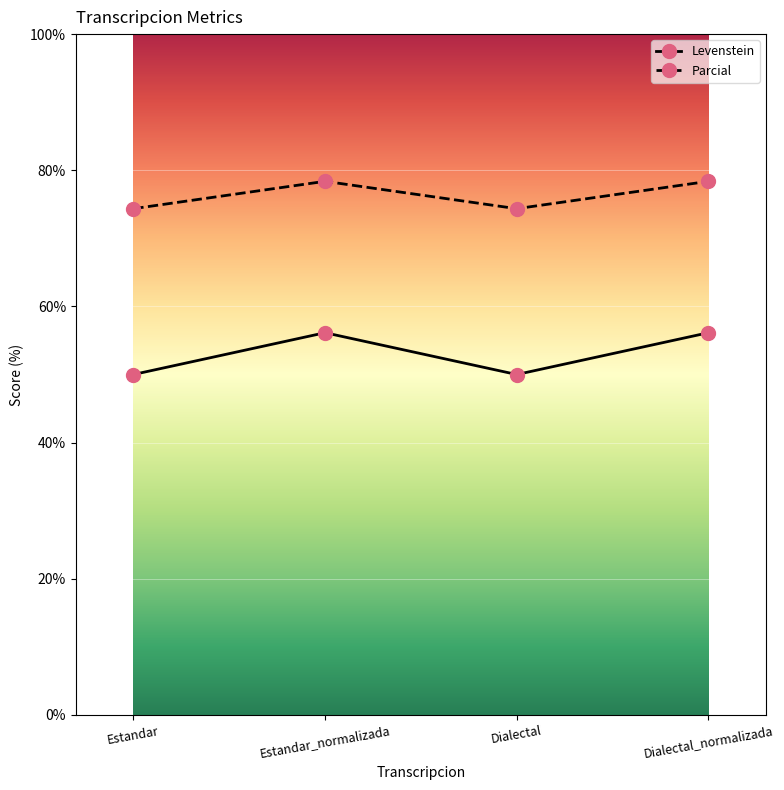

At which category does Levenstein reach its first local valley?

Dialectal